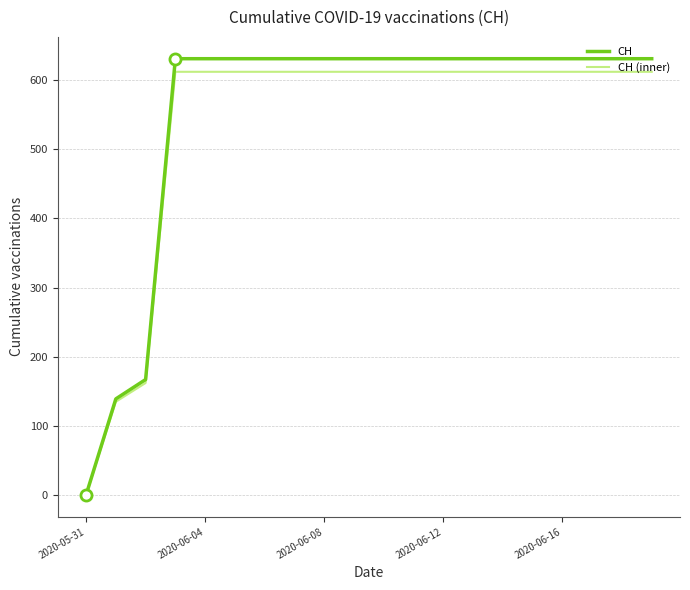

Does the chart have visible grid lines?

Yes